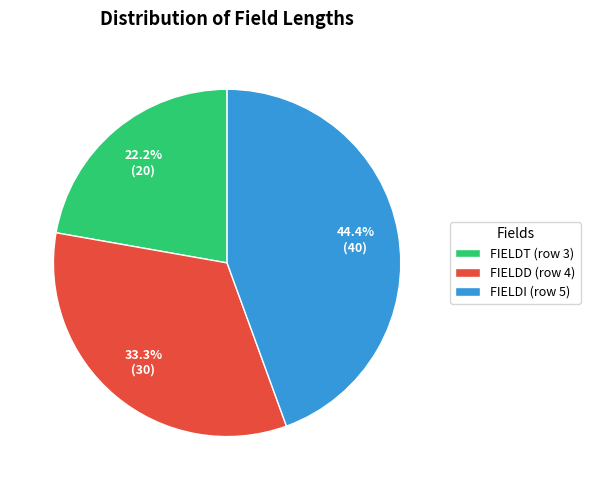

Is FIELDT (row 3) the majority of the pie?

No